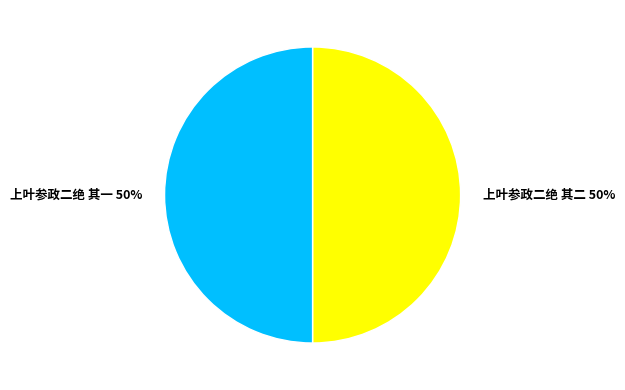

How many segments does this pie chart have?

2